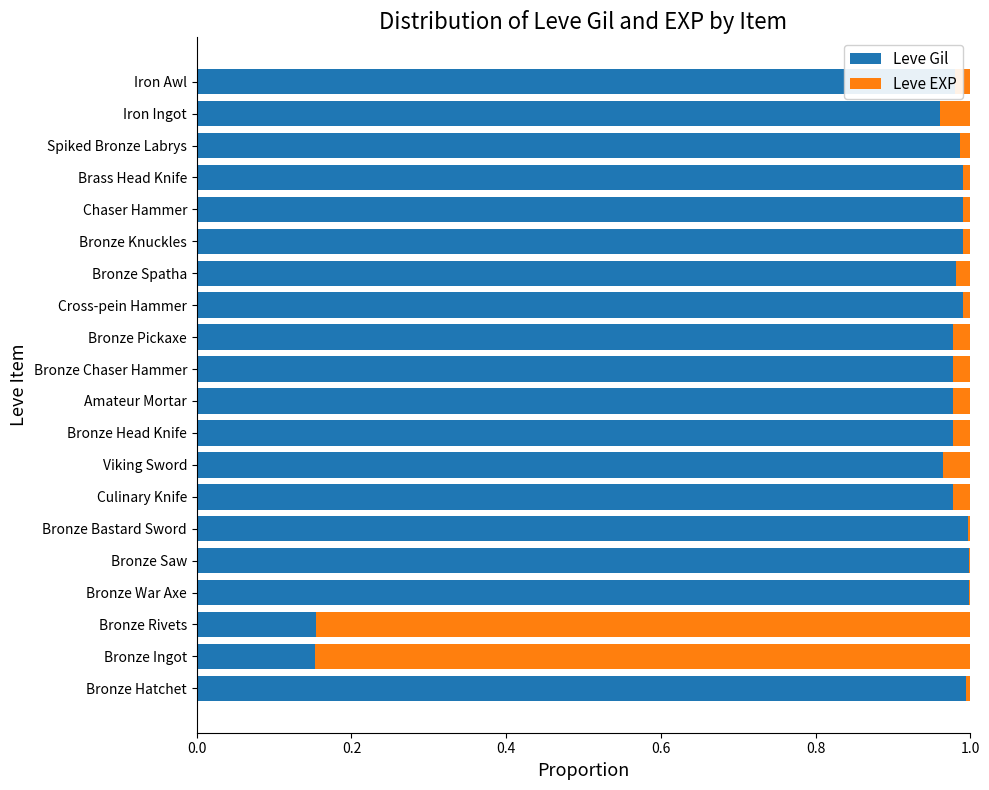

How many distinct data groups are displayed?

2